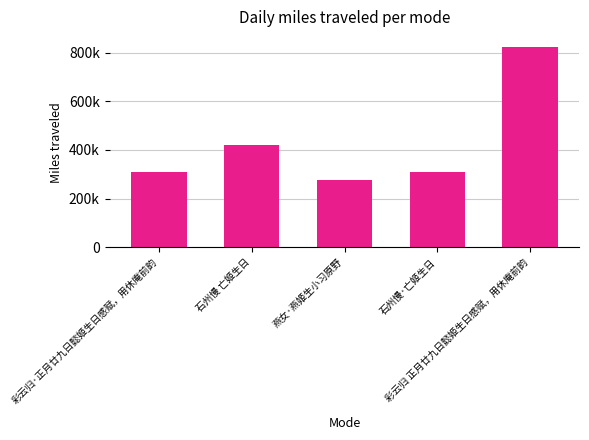

What is the minimum value shown in the chart?

278568